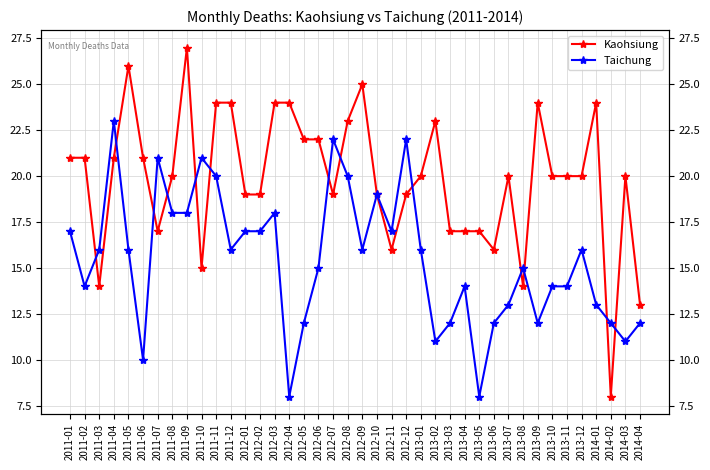

How many values in the Kaohsiung series exceed 20?

17